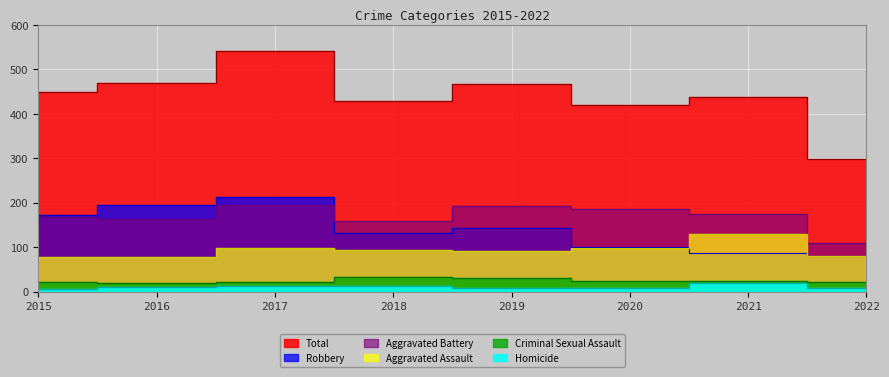

True or false: Criminal Sexual Assault has a value of 13 at 2020.

False